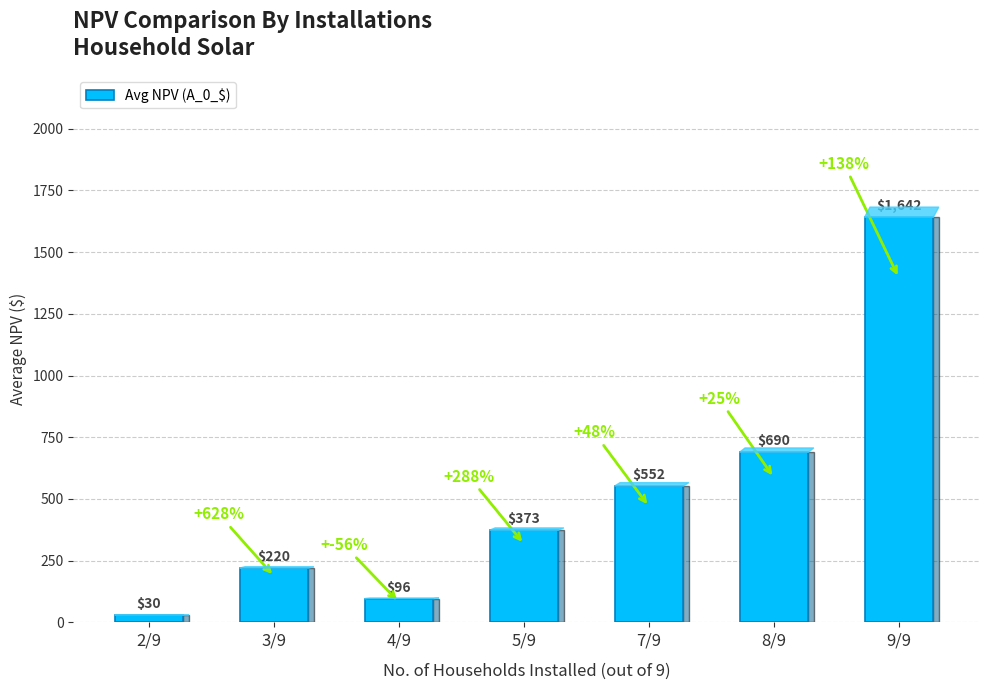

List the labels in order of value, smallest first.

2/9, 4/9, 3/9, 5/9, 7/9, 8/9, 9/9